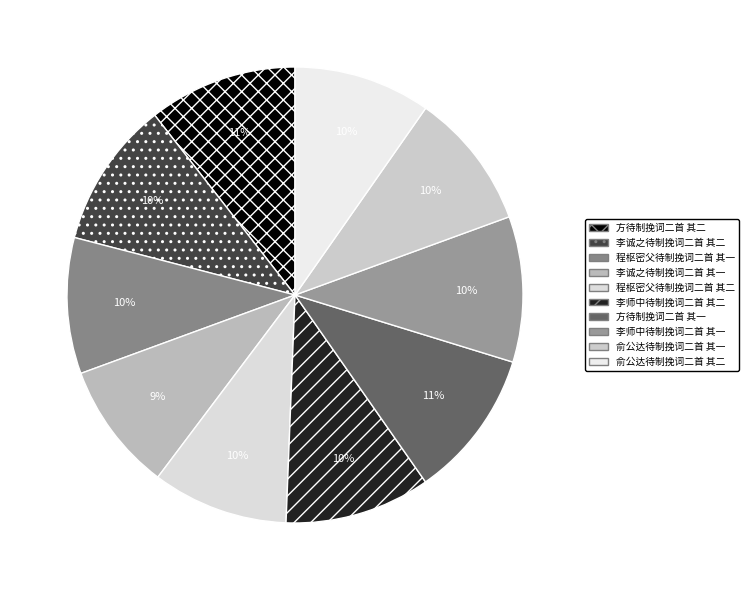

Does 李师中待制挽词二首 其二 account for over 50% of the chart?

No